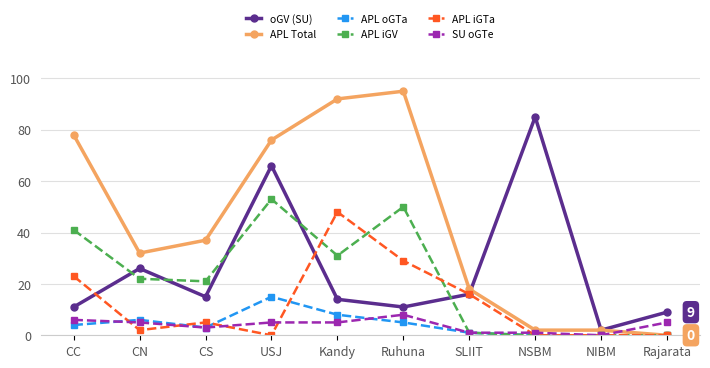

Where is the first local minimum for APL iGTa?

CN